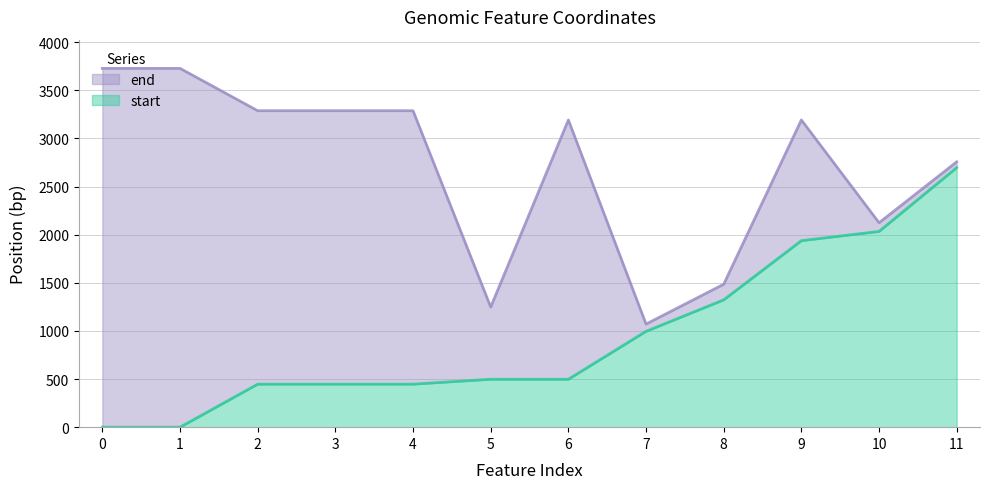

Which series has the largest total across all categories?

end